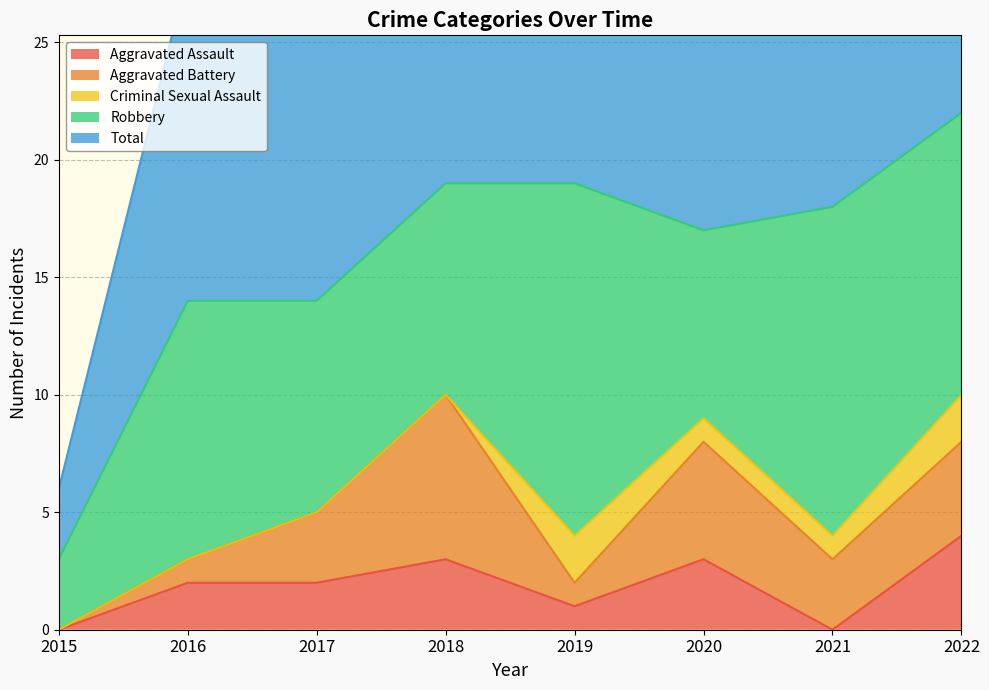

At how many categories does at least one series exceed 21?

1